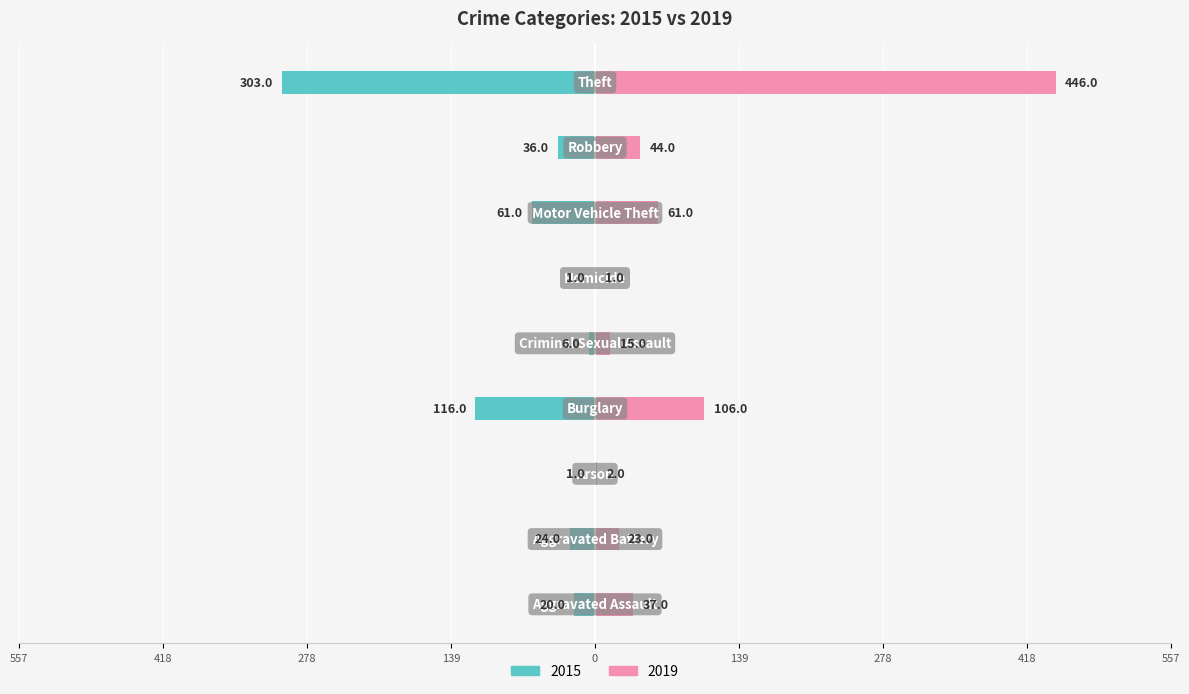

At which label does 2019 reach its peak?

Theft